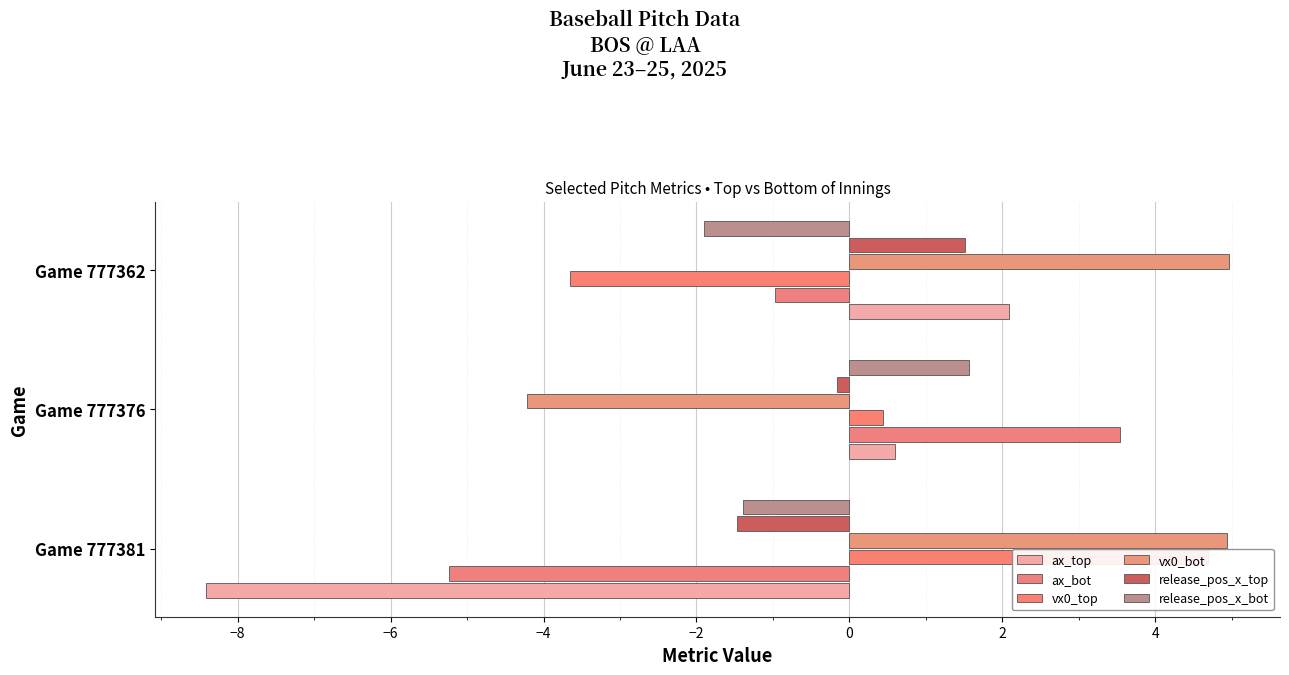

What is the average value of the vx0_bot series?

1.9